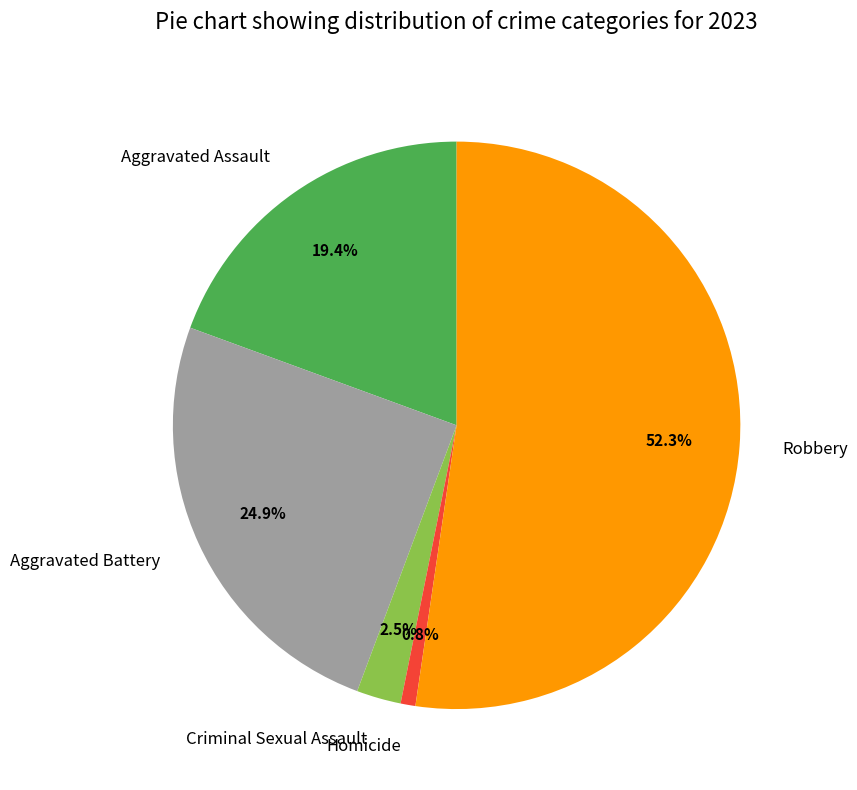

Is it true that Aggravated Assault is 19% of the pie?

True